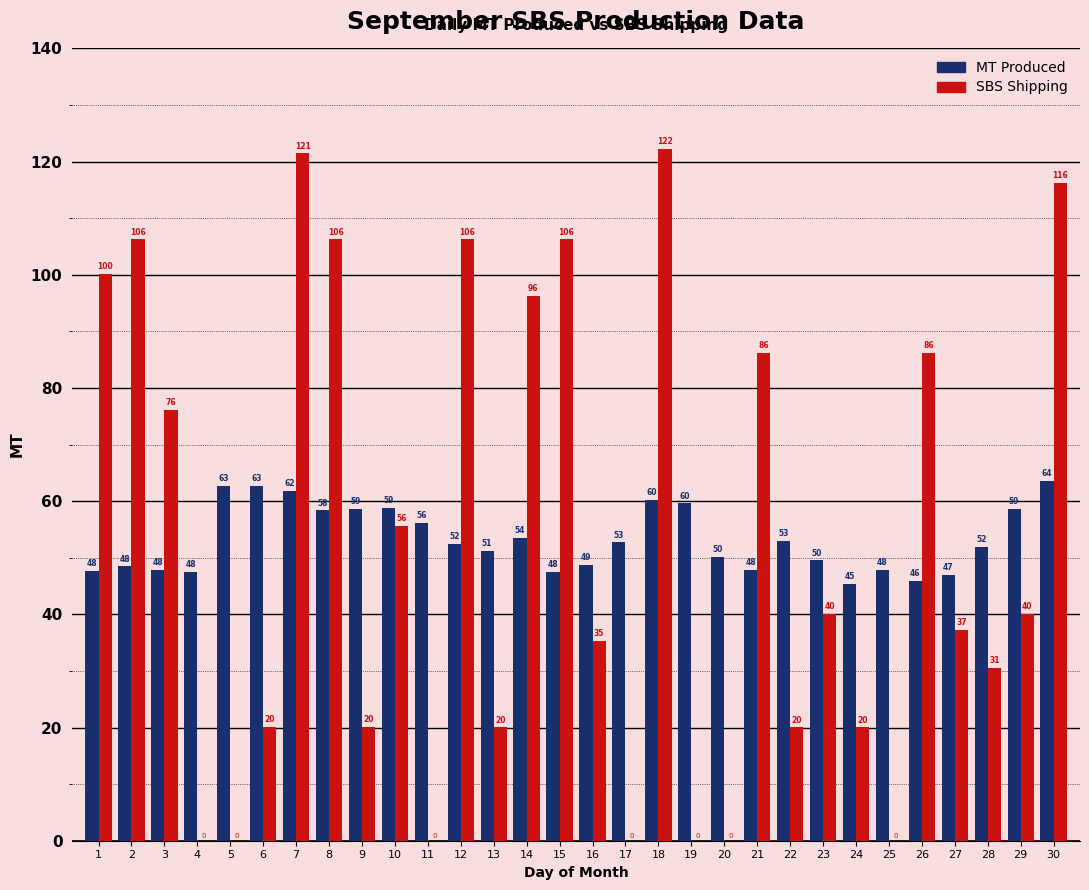

At which label is MT Produced closest to 54?

14